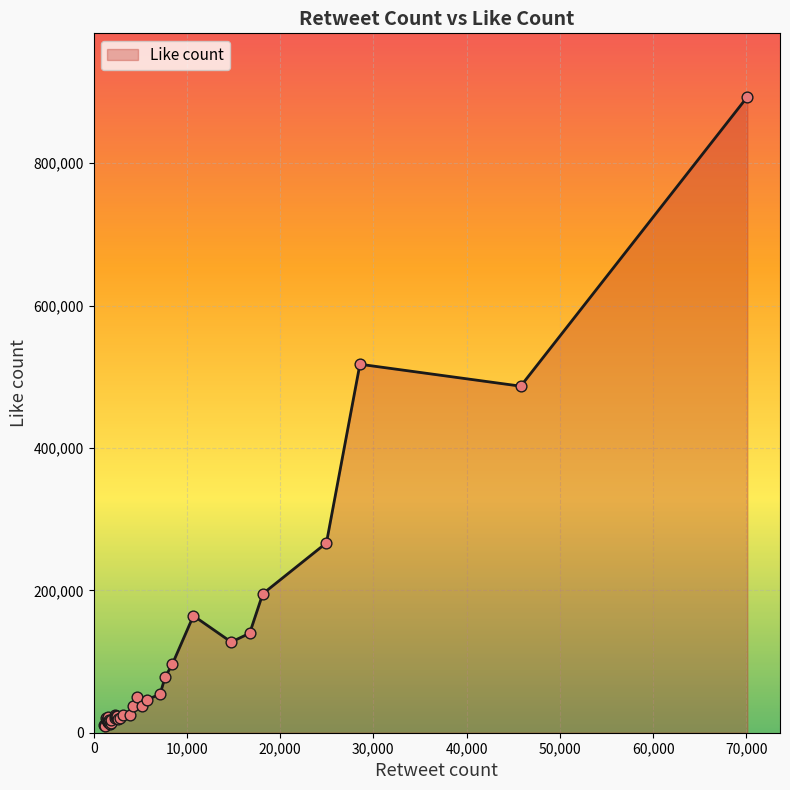

What is the greatest value displayed?

893157